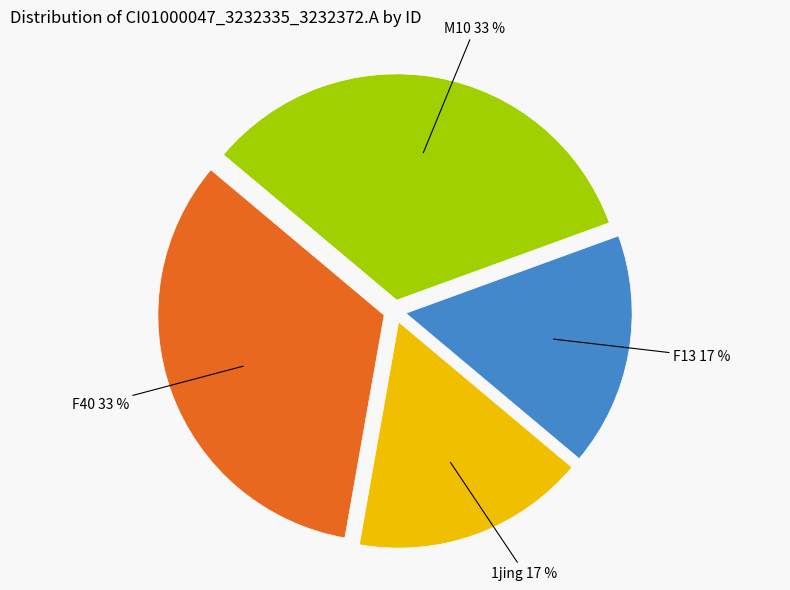

Is there a majority slice in this chart?

No